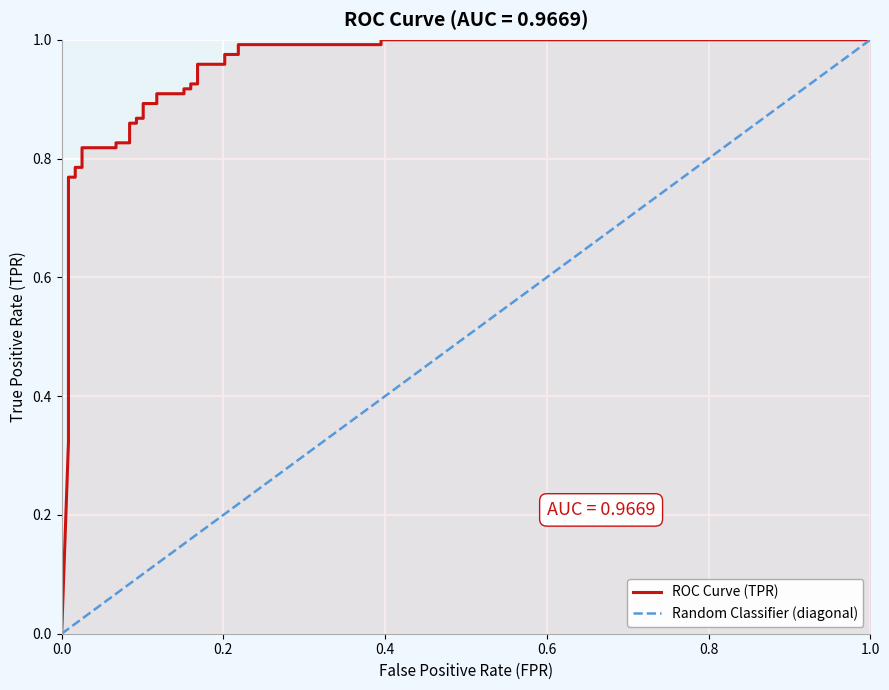

True or false: the data shows 1.5 at 33.

False